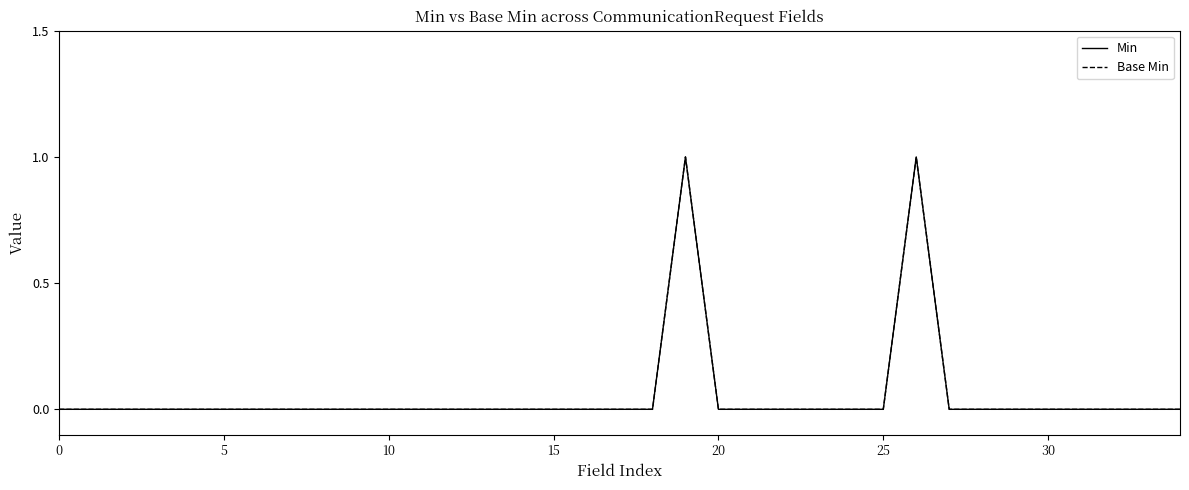

How many lines are shown in the chart?

2